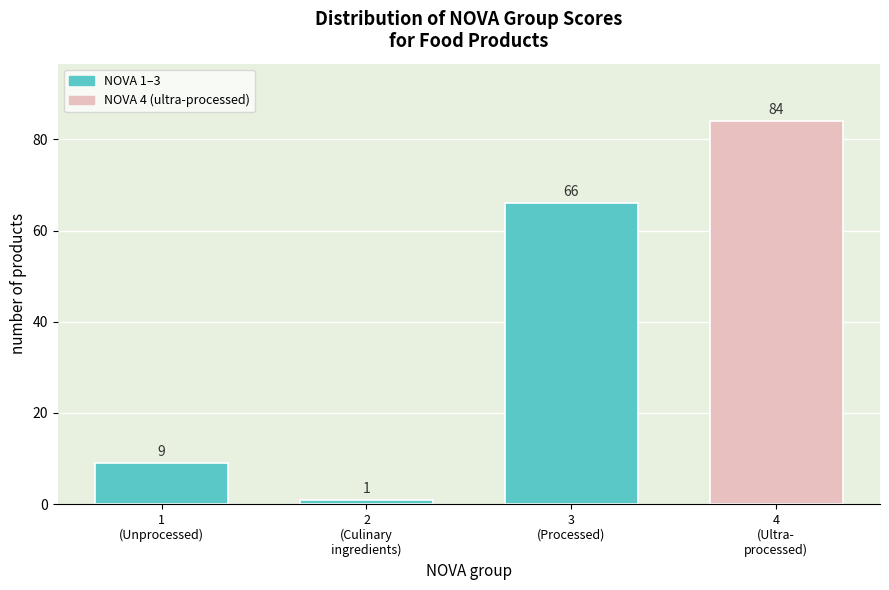

Reading left to right, transcribe all the data shown in this chart.

9	1	66	84